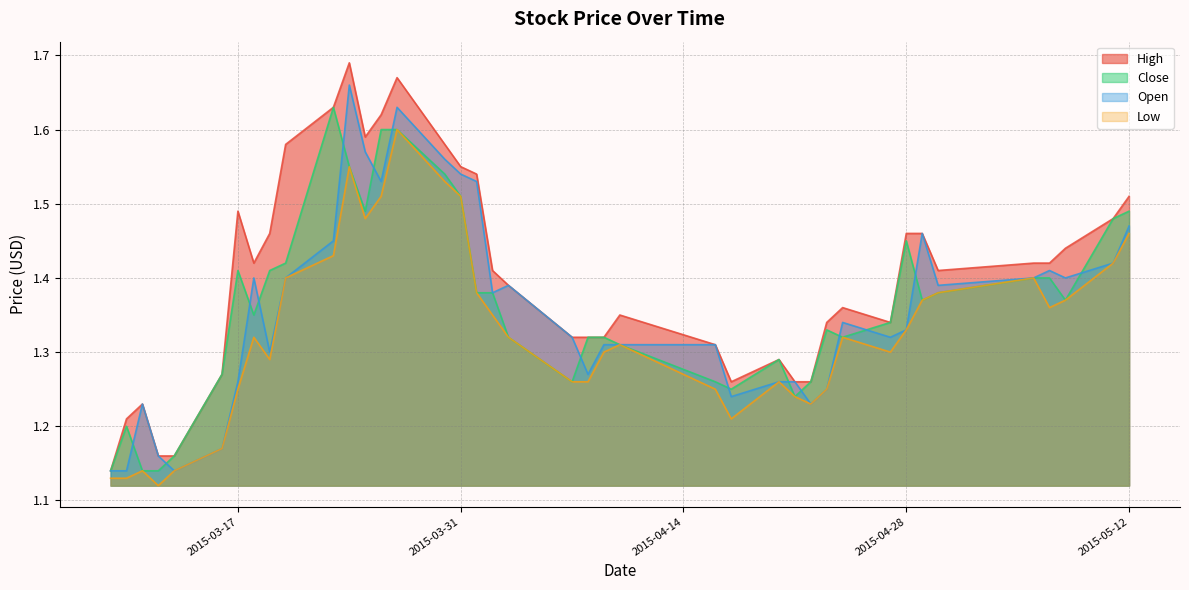

At how many categories does at least one series exceed 1?

40